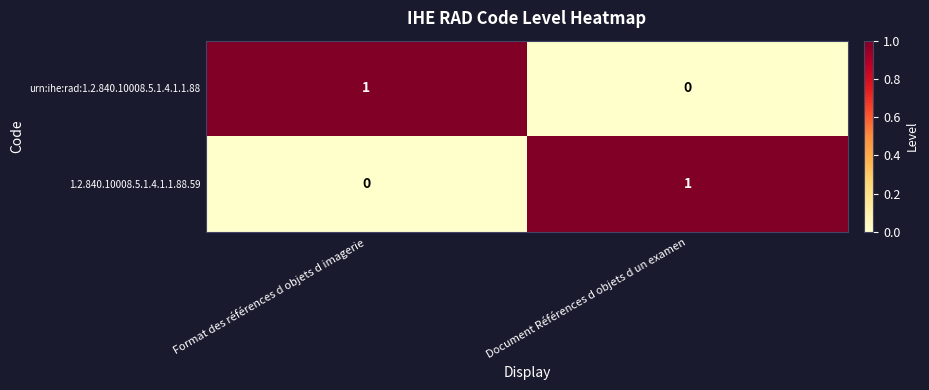

The 1.2.840.10008.5.1.4.1.1.88.59 series shows 2 at Document Références d objets d un examen. True or false?

False